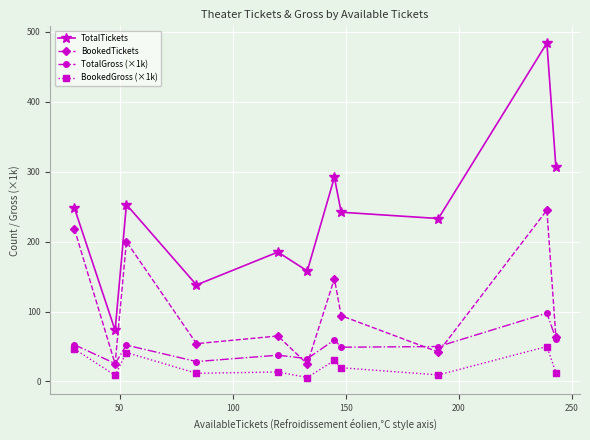

Rank the series by their maximum value, from lowest to highest.

BookedGross (×1k), TotalGross (×1k), BookedTickets, TotalTickets